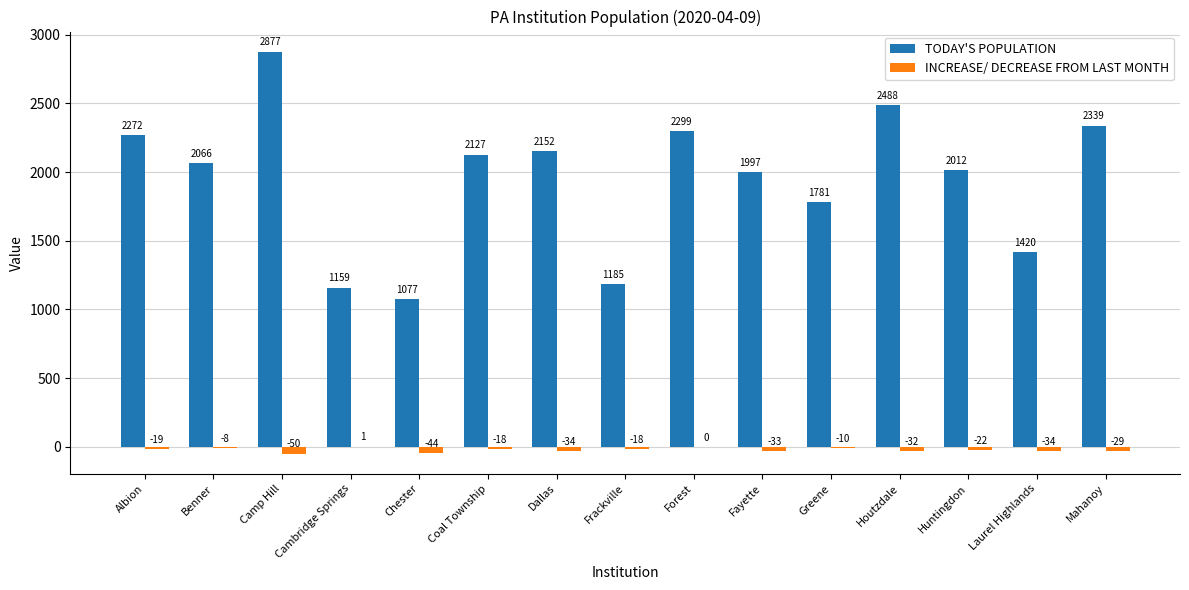

Which category has the highest value in the INCREASE/ DECREASE FROM LAST MONTH series?

Cambridge Springs